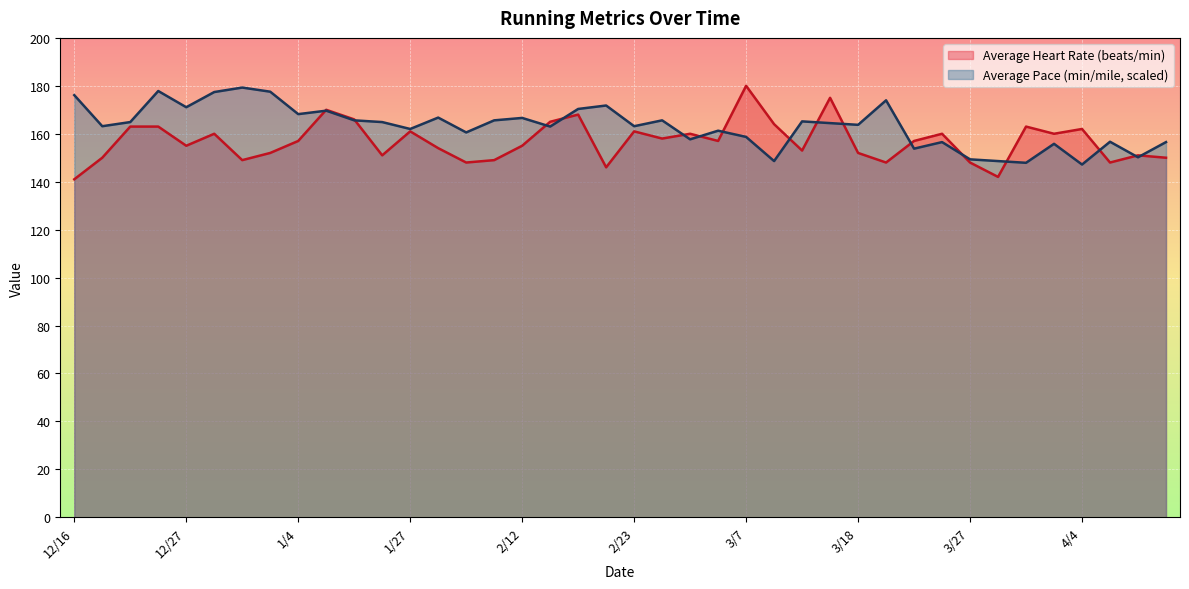

List the labels in order of Average Heart Rate (beats/min) value, largest first.

3/7, 3/15, 1/13, 2/17, 1/17, 2/14, 3/10, 12/22, 12/25, 3/31, 4/4, 1/27, 2/23, 12/29, 3/3, 3/24, 4/2, 3/1, 1/4, 3/5, 3/21, 12/27, 2/12, 1/29, 3/12, 1/2, 3/18, 1/24, 4/7, 12/21, 4/9, 12/31, 2/10, 2/3, 3/19, 3/27, 4/5, 2/19, 3/28, 12/16